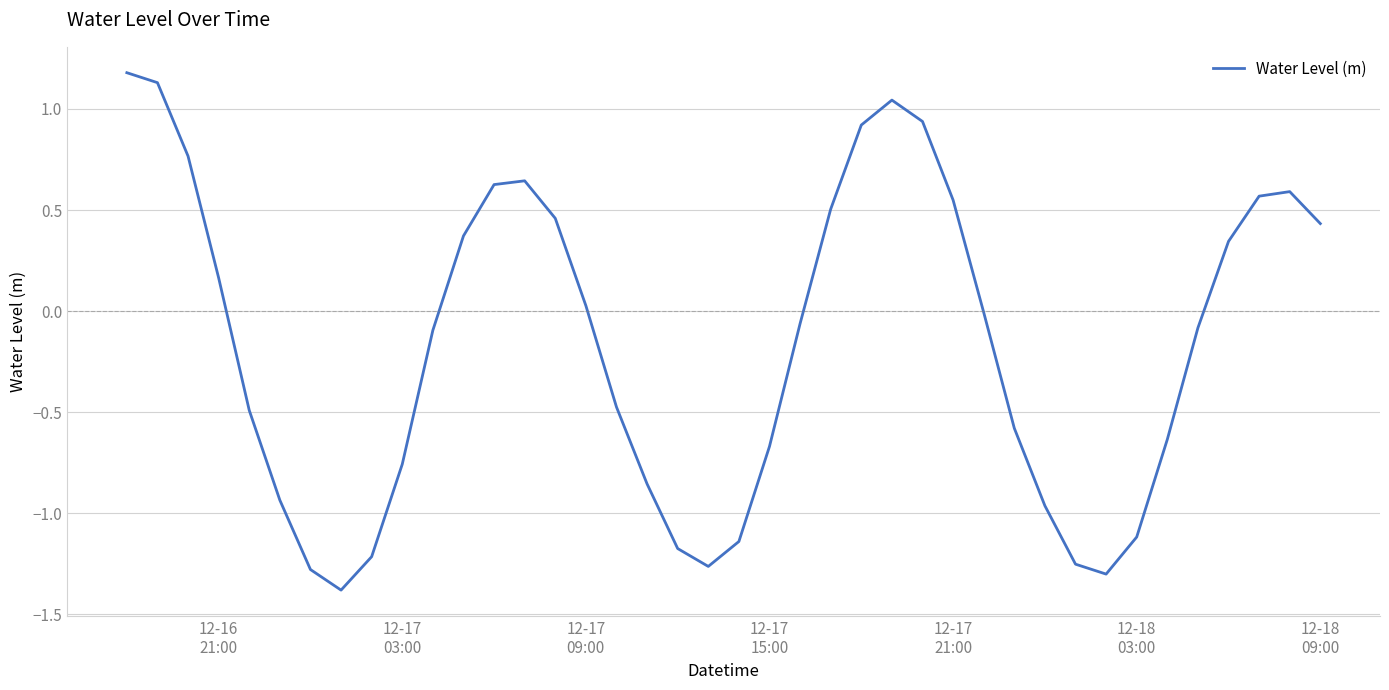

How many interior local peaks (higher than both neighbors) does the data have?

3